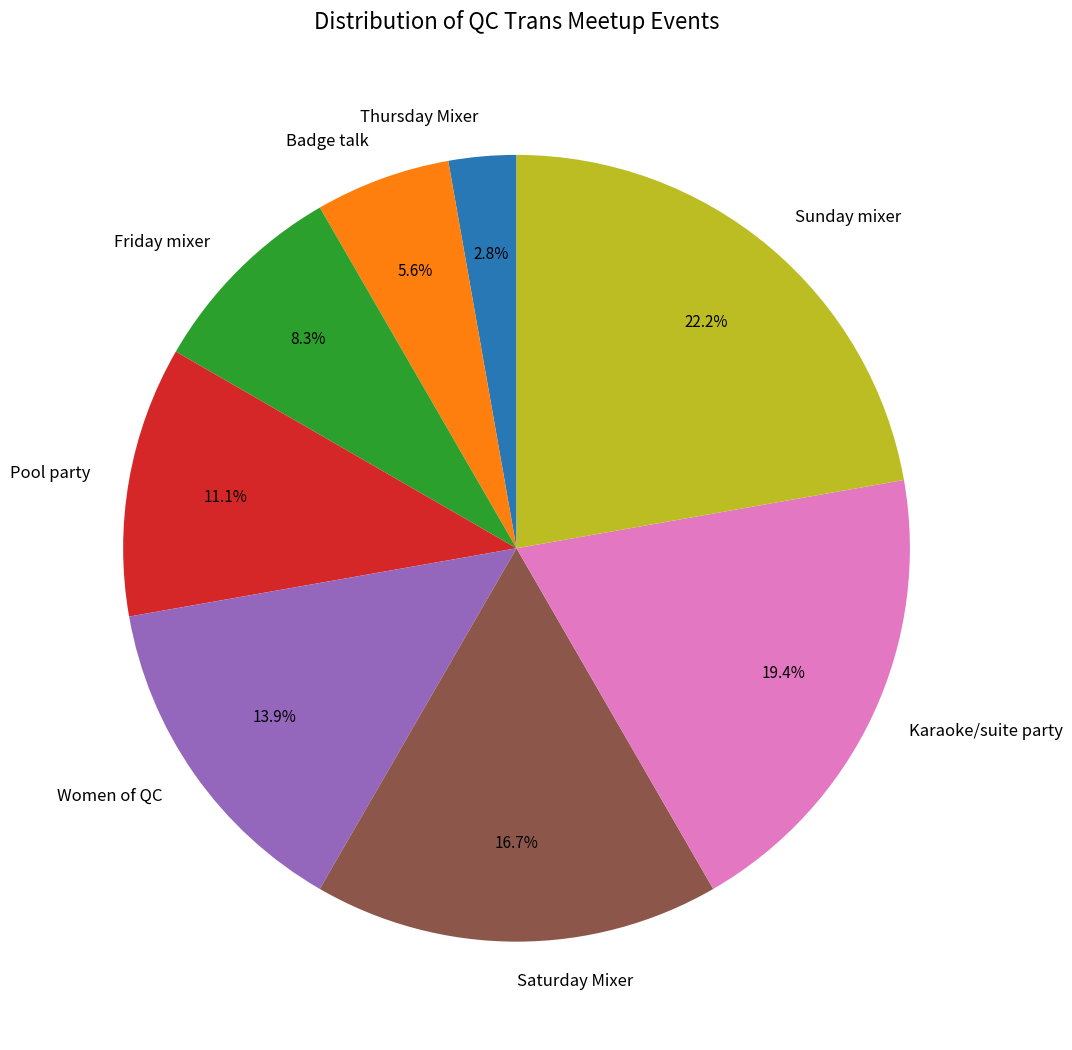

Between Thursday Mixer and Pool party, which is larger?

Pool party